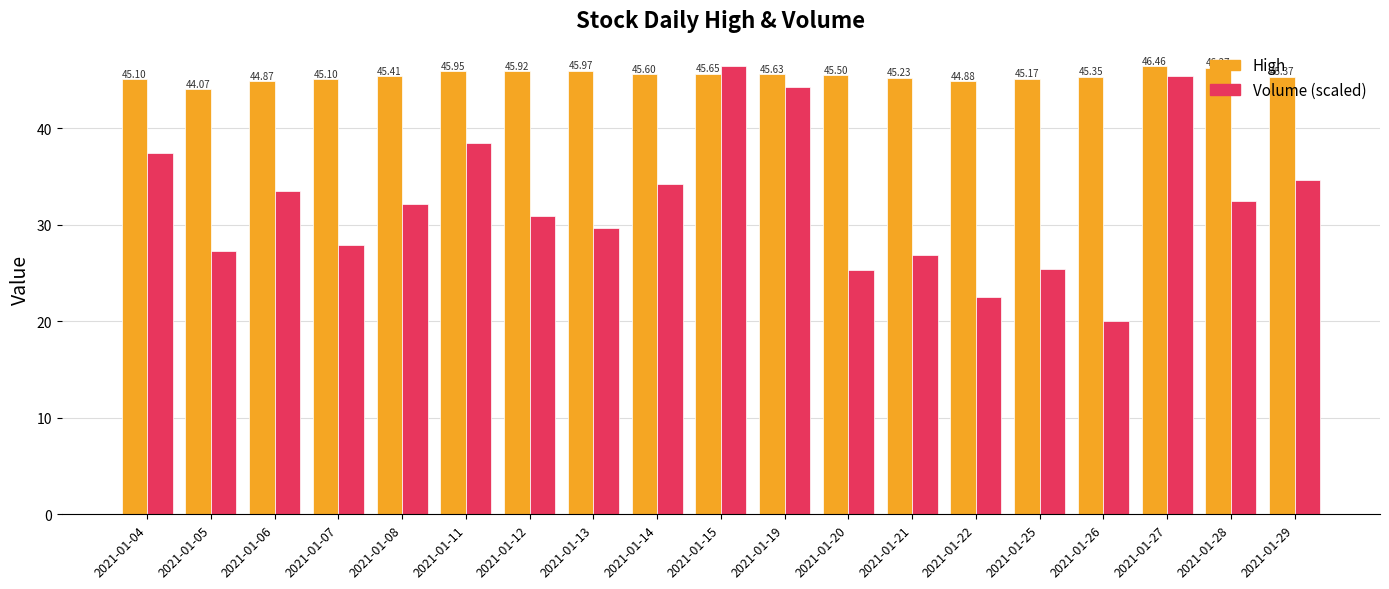

Rank the series by their average value, from highest to lowest.

High, Volume (scaled)